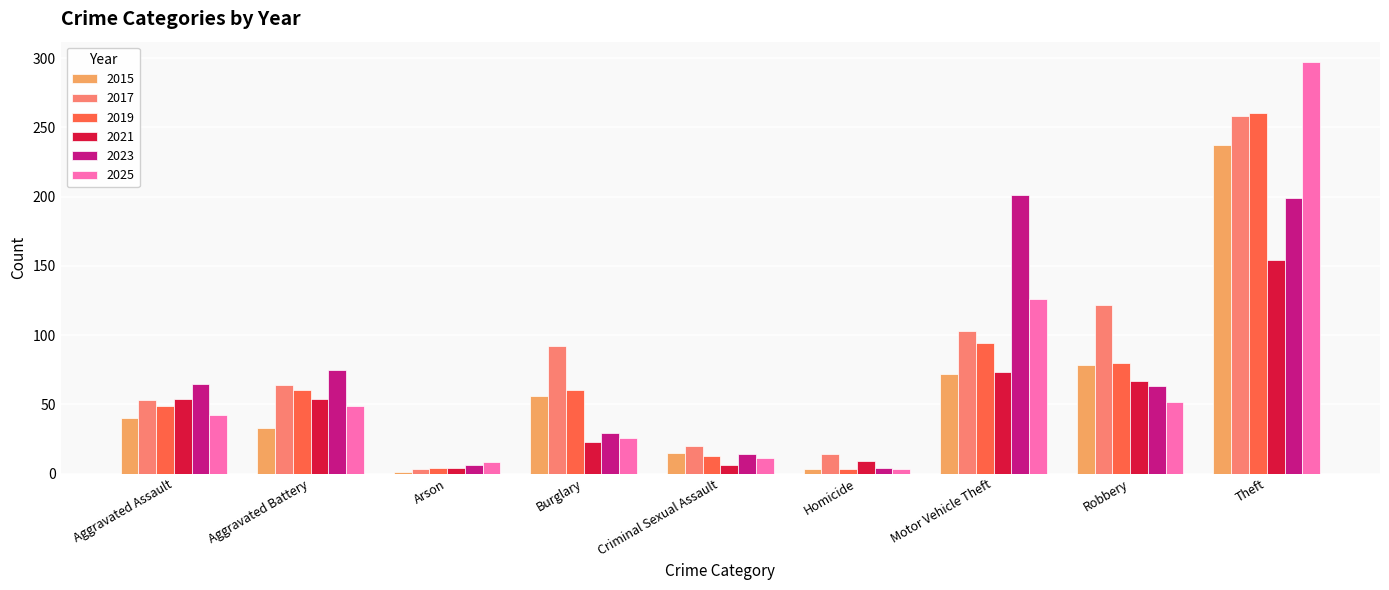

Which series changed the most between Aggravated Battery and Arson?

2023